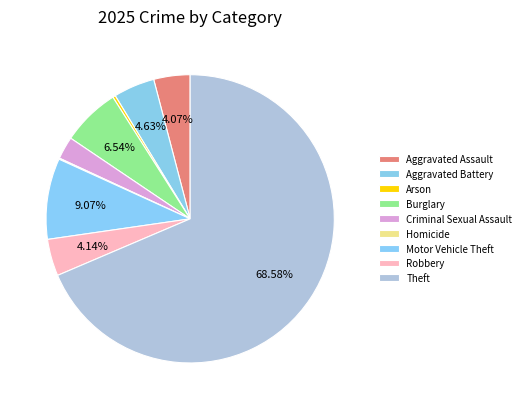

To the nearest percent, what is the difference between the largest and smallest slice percentages?

68%